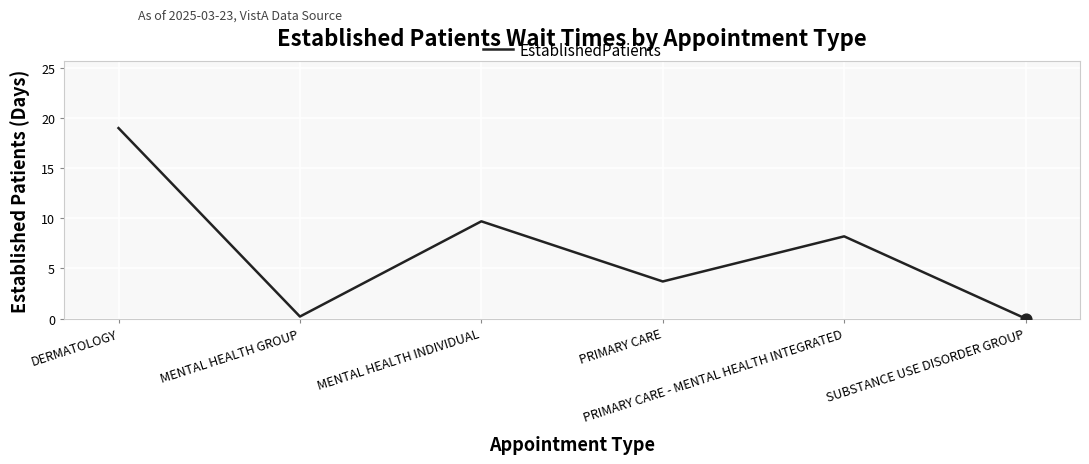

What is the change in value from MENTAL HEALTH GROUP to MENTAL HEALTH INDIVIDUAL?

+9.5